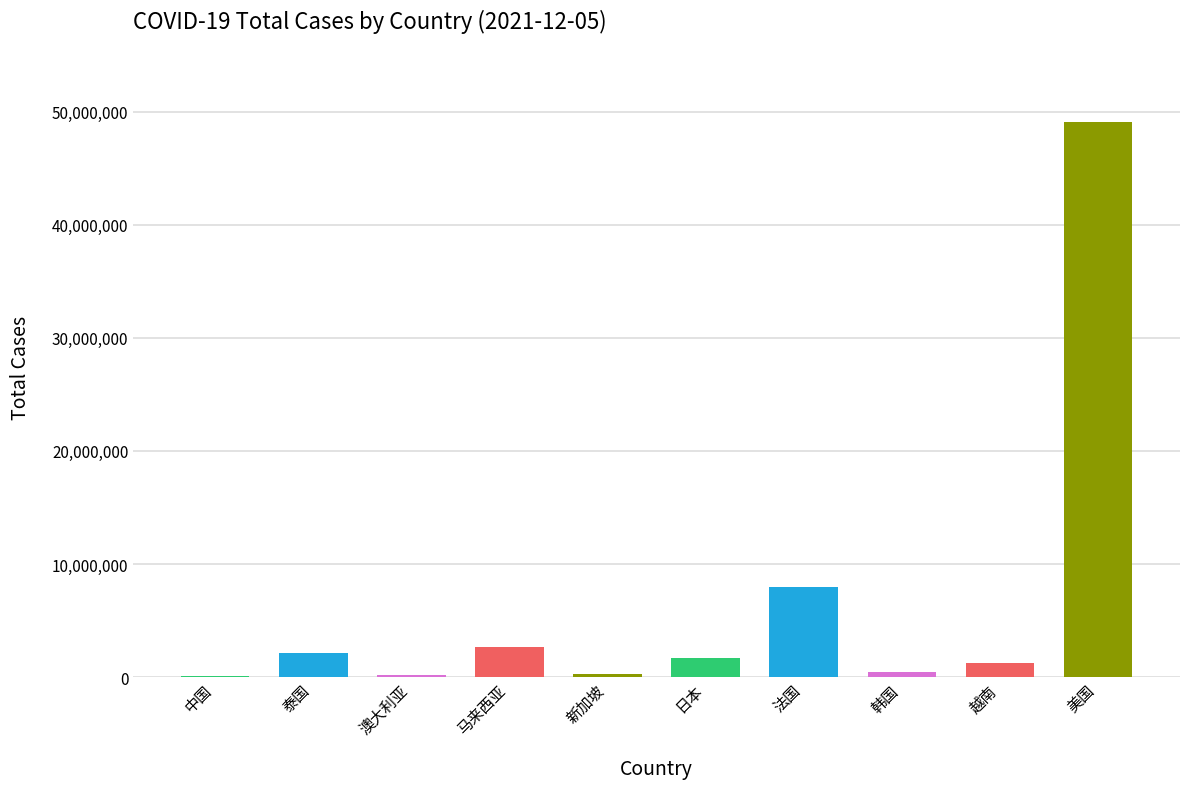

What is the sum of the values at 法国 and 泰国?

10063898